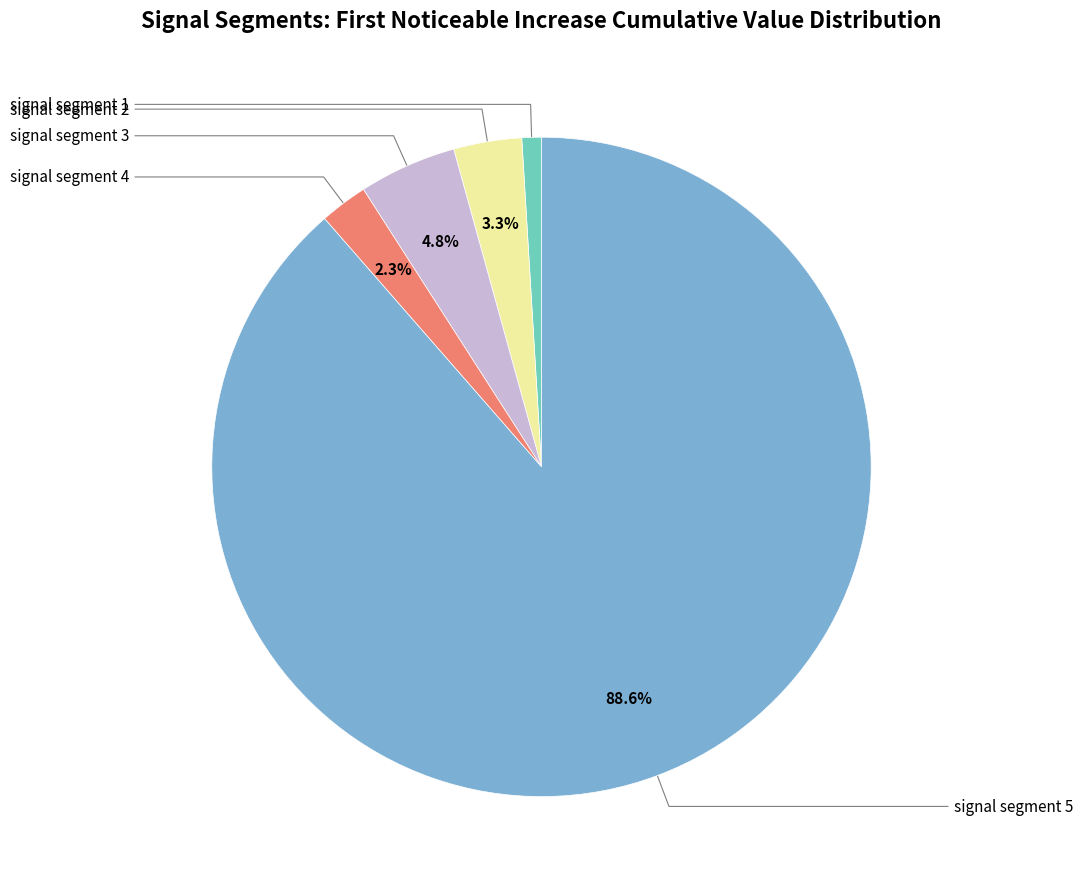

To the nearest percent, what percentage of the pie is signal segment 1?

1%